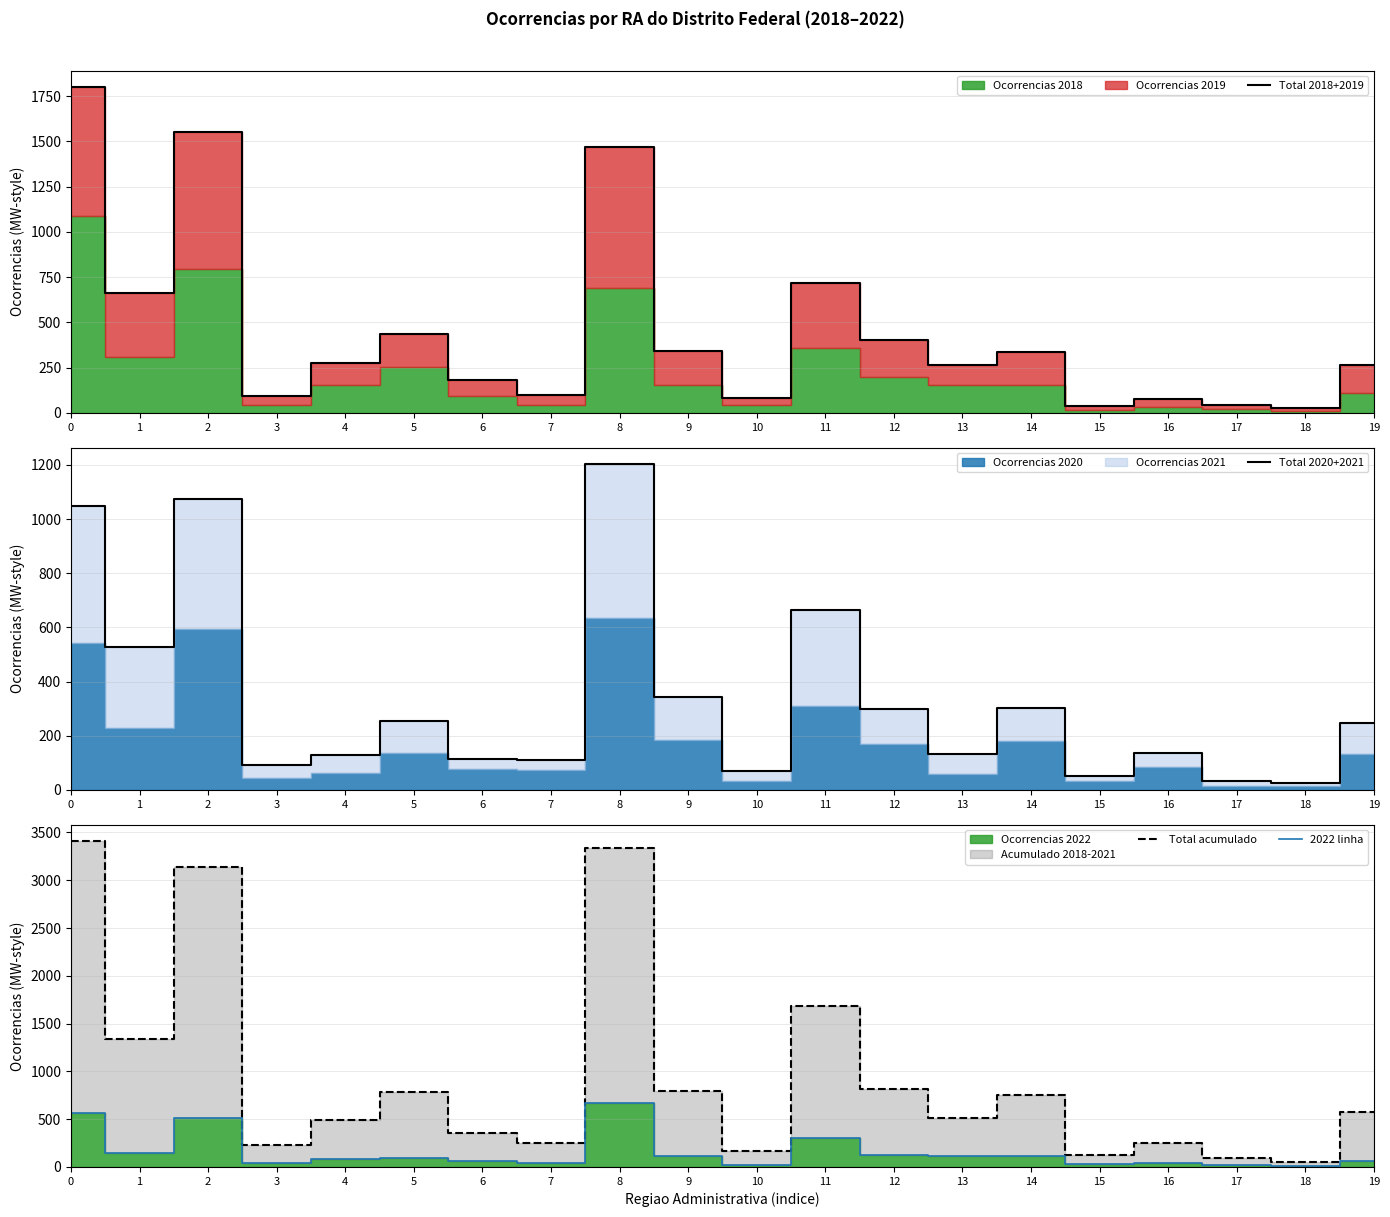

The value of 2022 linha at 5 is 97. True or false?

True